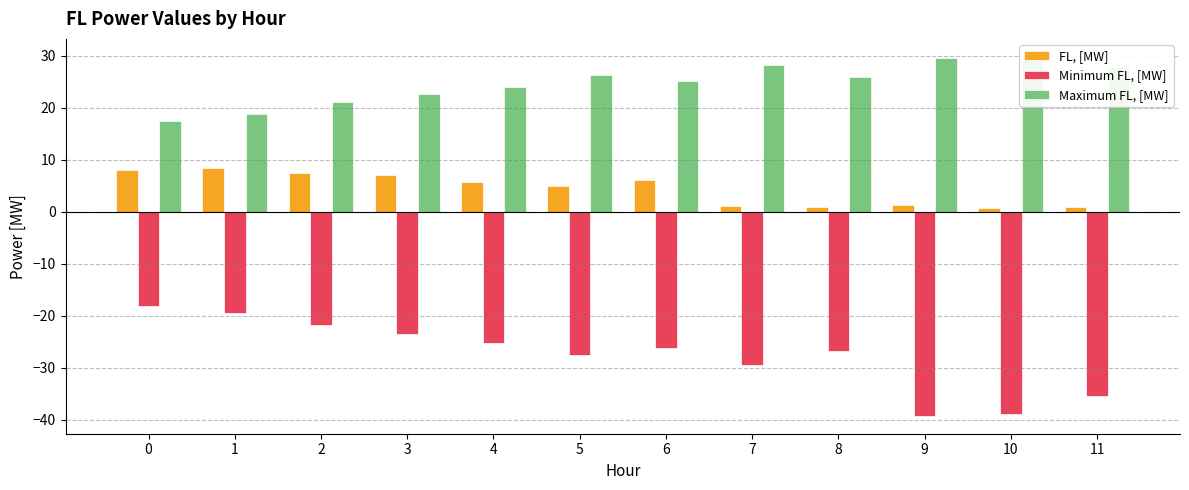

Which series has the largest total across all categories?

Maximum FL, [MW]